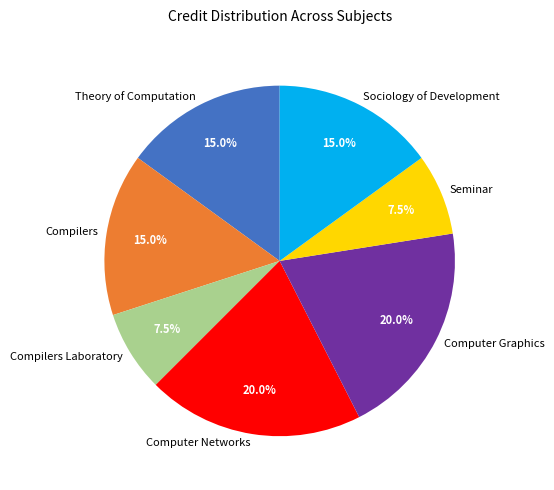

True or false: Computer Networks accounts for 20% of the total.

True